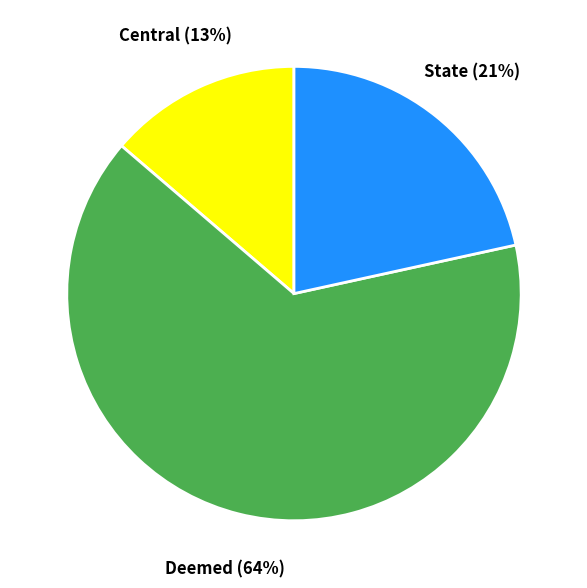

To the nearest percent, what percentage of the pie is State?

22%